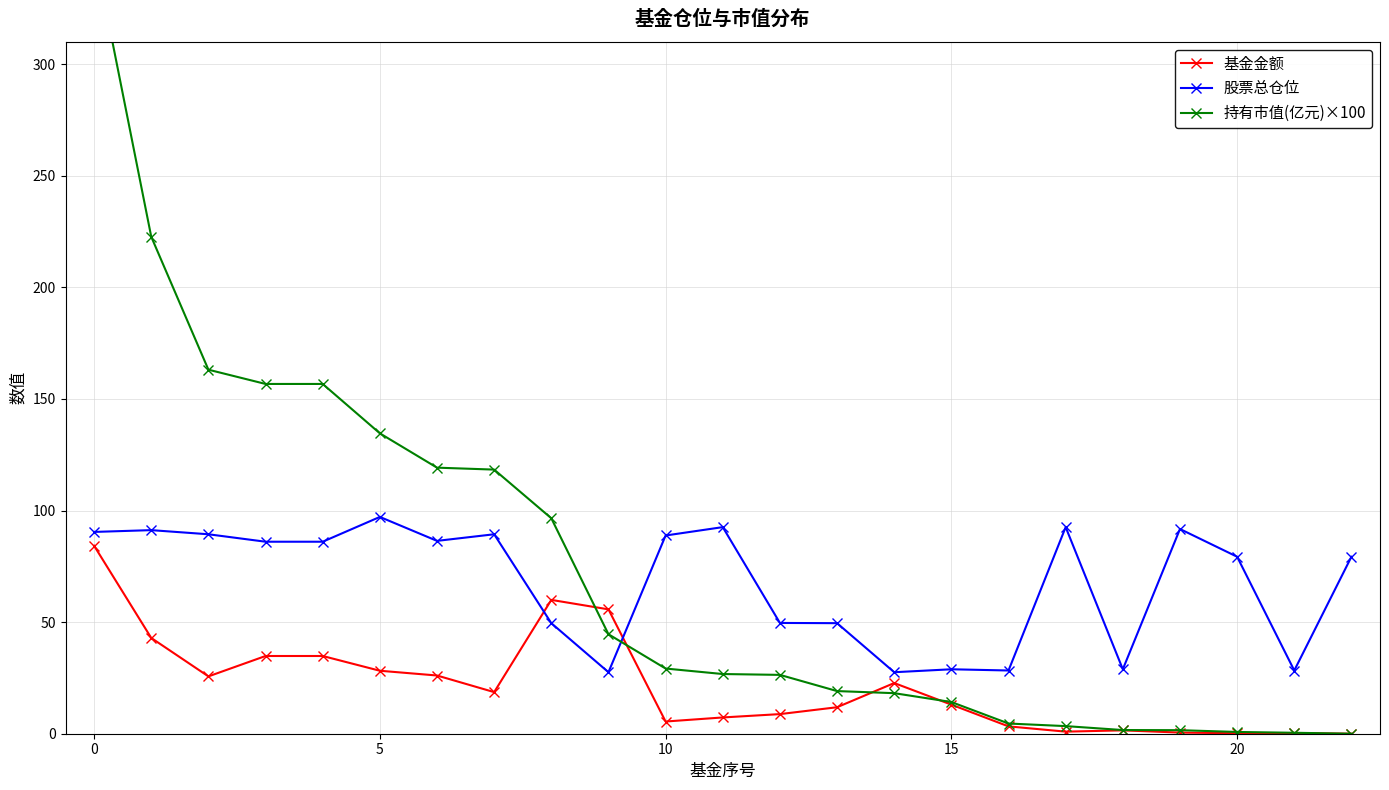

Which category has the lowest value in the 股票总仓位 series?

9